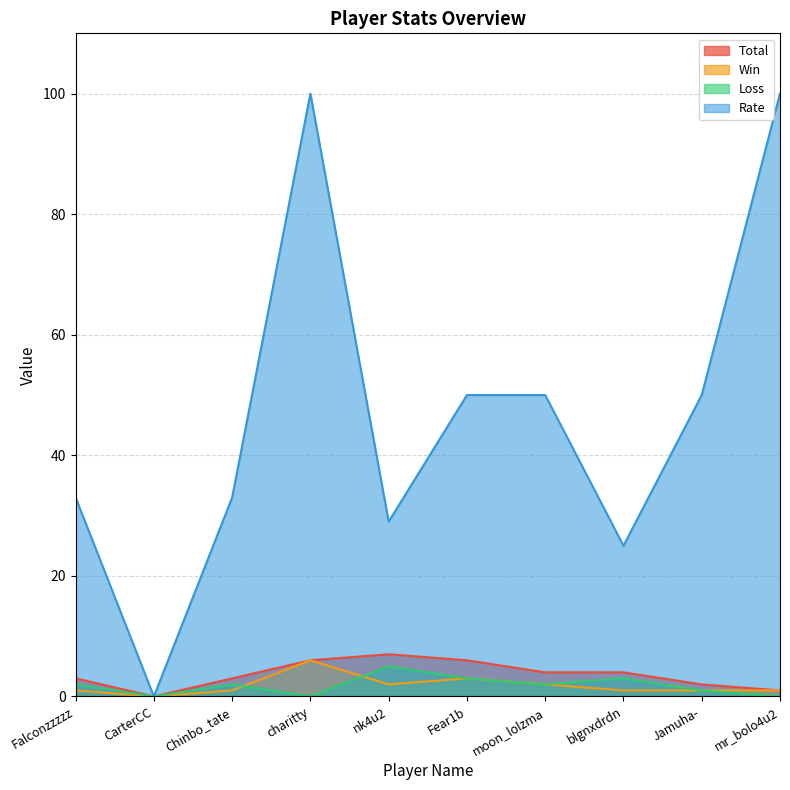

What is the difference between the Loss values at Chinbo_tate and CarterCC?

2